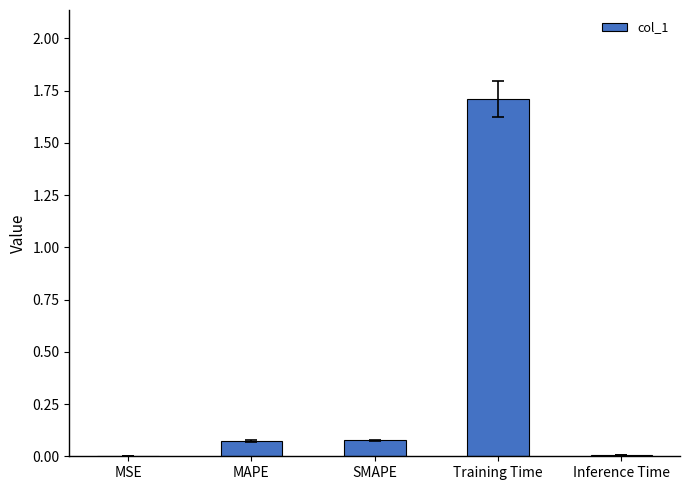

What is the change in value from MAPE to Training Time?

+1.6